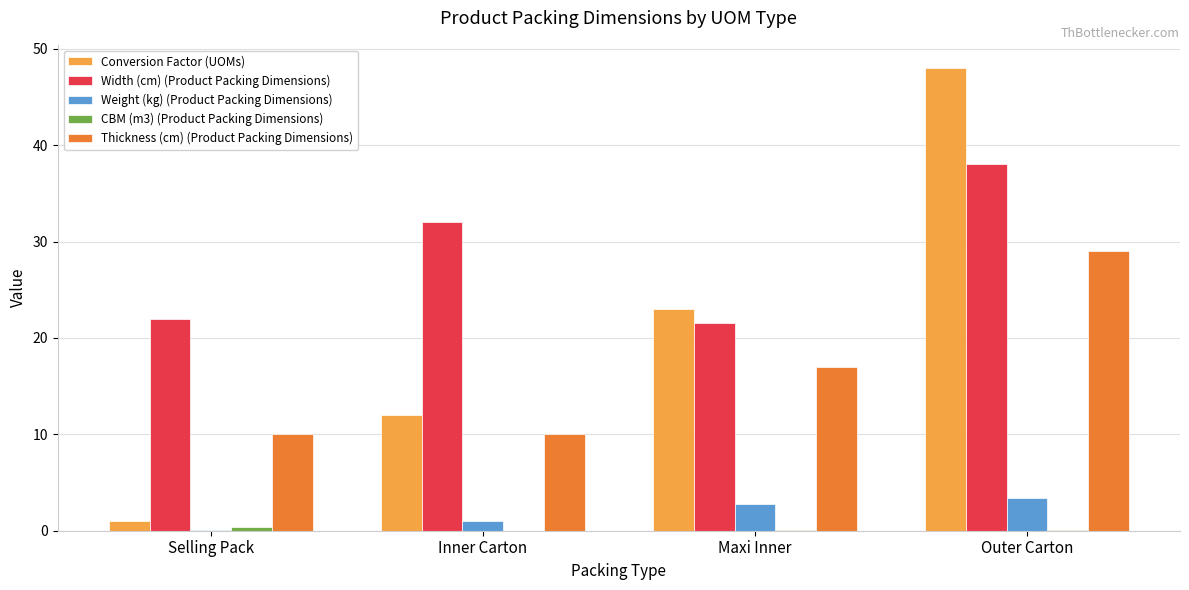

Which series has the largest total across all categories?

Width (cm) (Product Packing Dimensions)